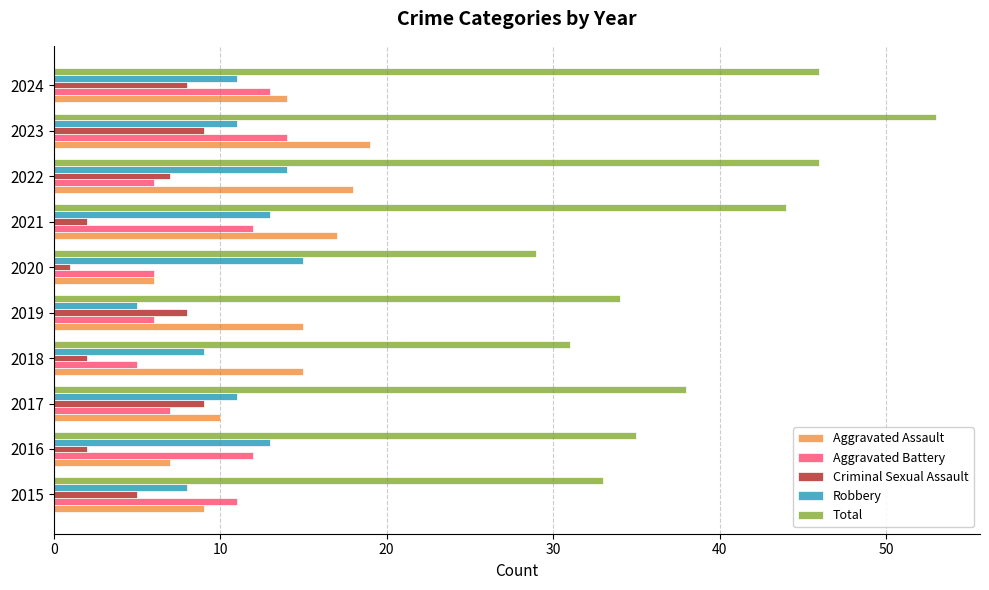

Which series has the largest total across all categories?

Total